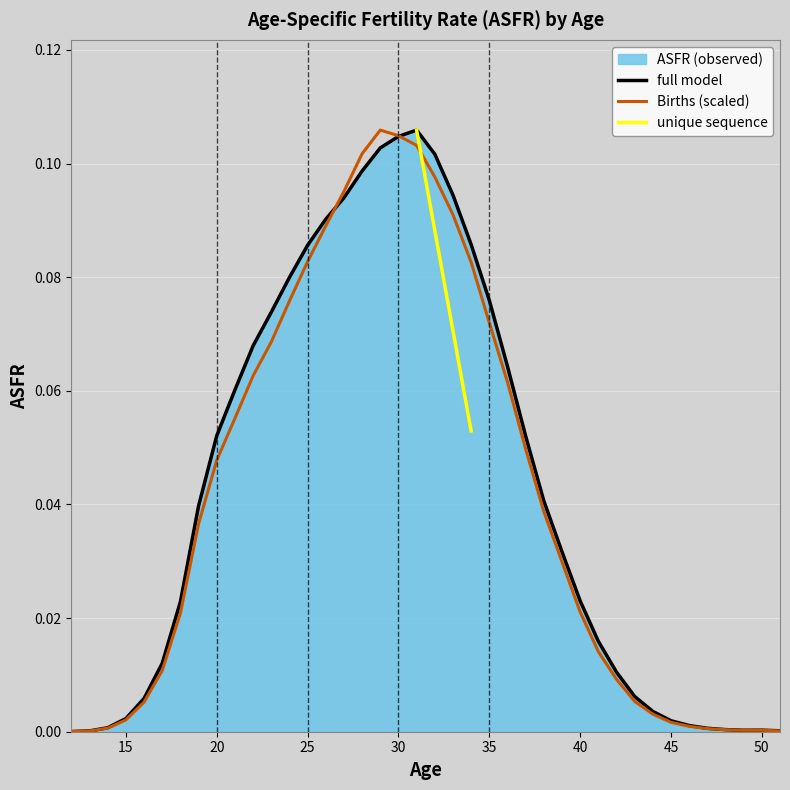

Where is the data nearest to the value 0?

12